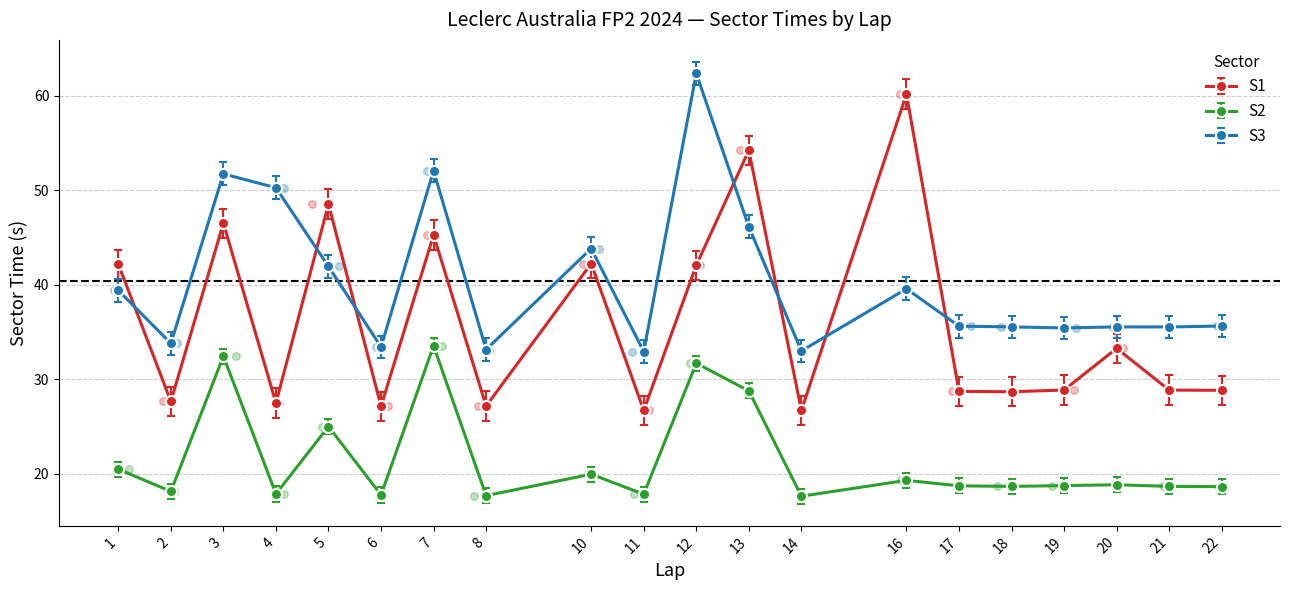

Which series contains the highest Y value?

S3